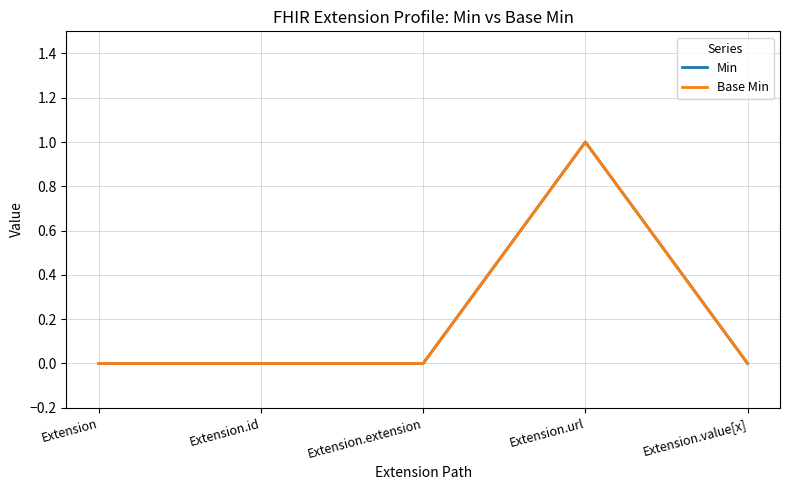

Does the chart have visible grid lines?

Yes